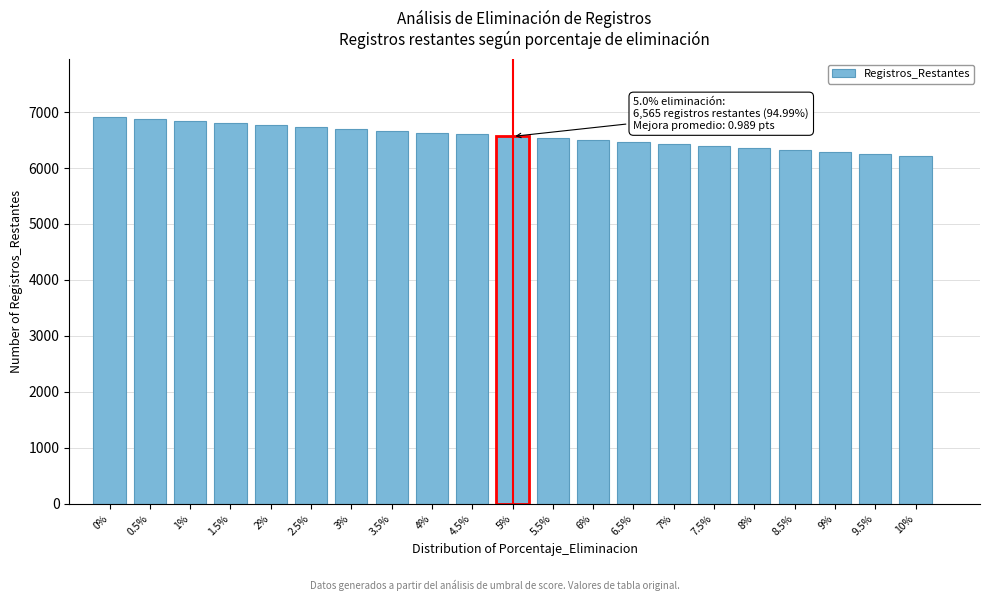

Reading right to left, list all the values displayed in this chart.

6219	6254	6289	6323	6358	6392	6427	6461	6496	6530	6565	6600	6634	6669	6703	6738	6772	6807	6841	6876	6910